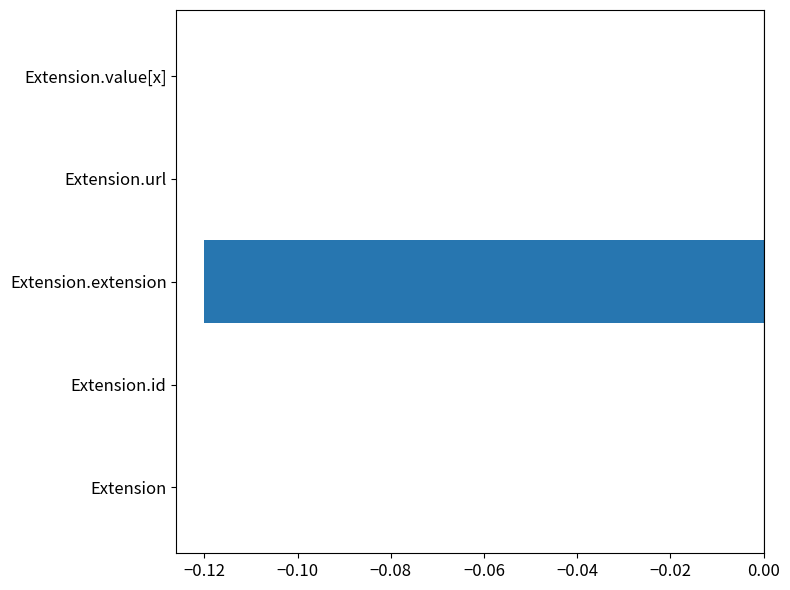

The value at Extension.id is 0.0. True or false?

True